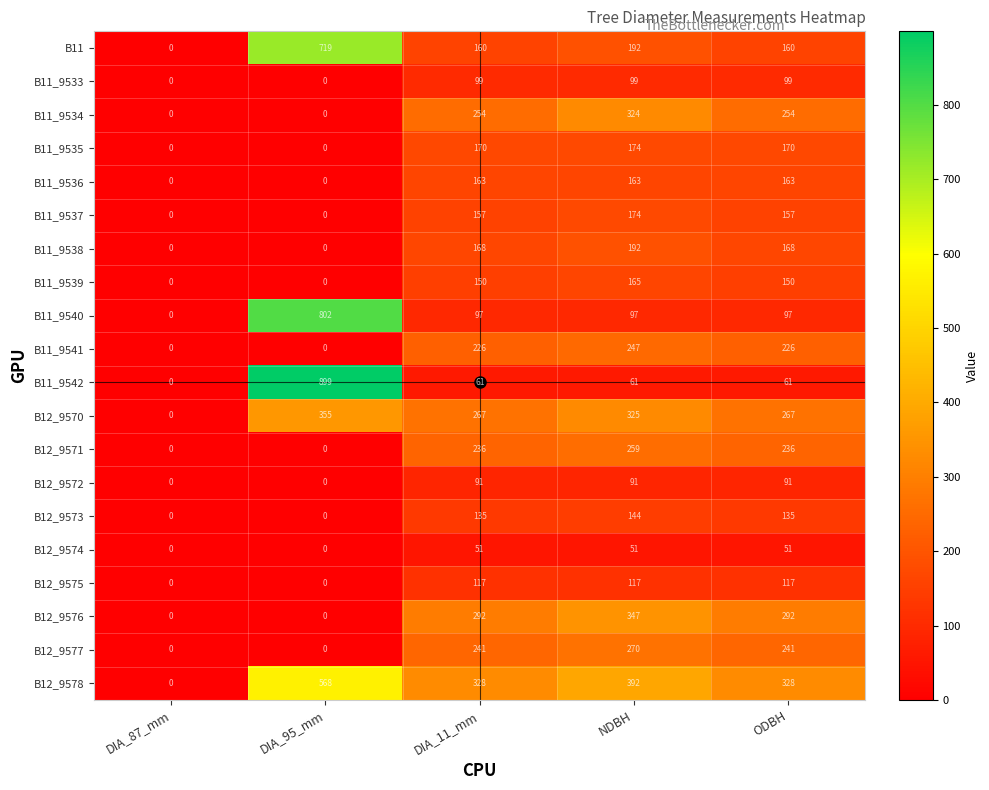

Which category has the highest value across all series?

DIA_95_mm